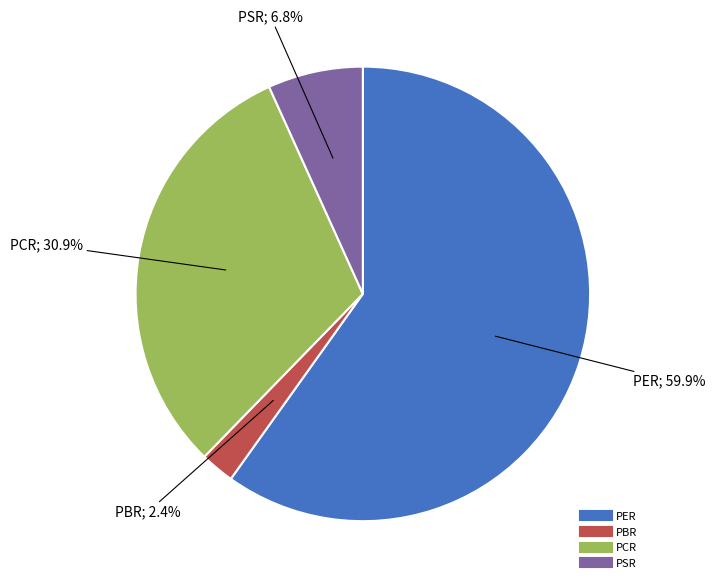

How many segments does this pie chart have?

4